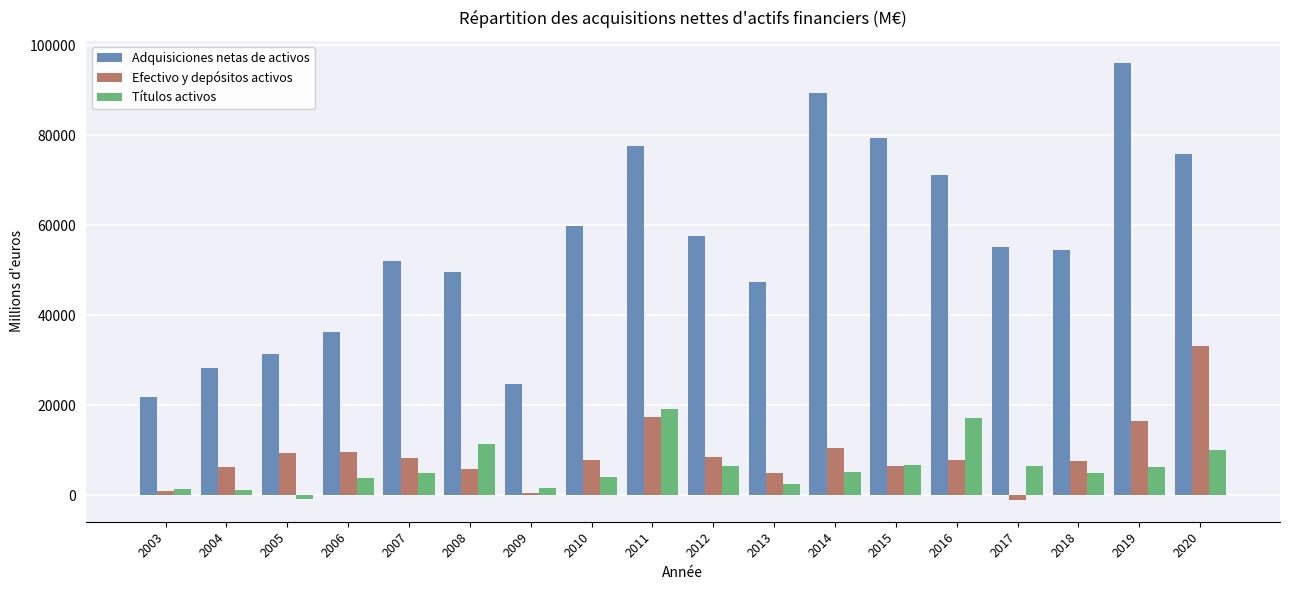

True or false: Adquisiciones netas de activos has a value of 152762 at 2014.

False